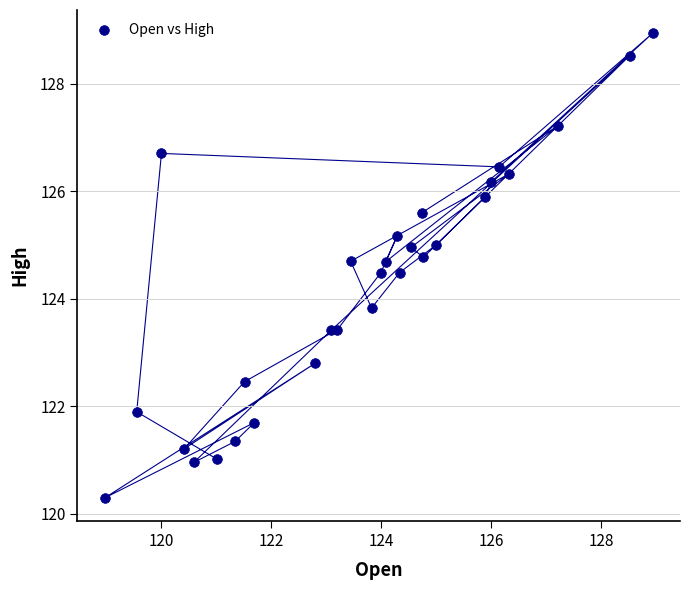

What is the range of X values (max minus min)?

10.0